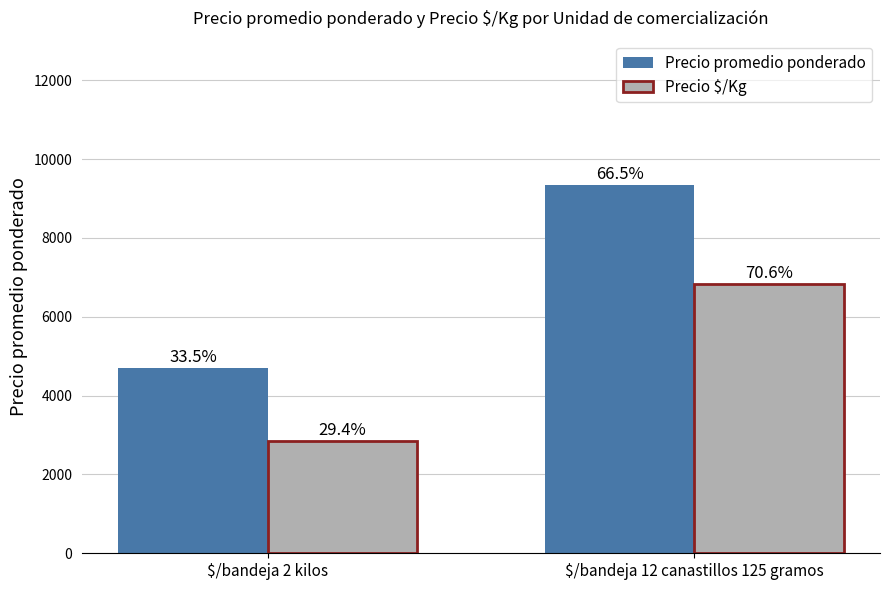

How many bars are there in total?

4